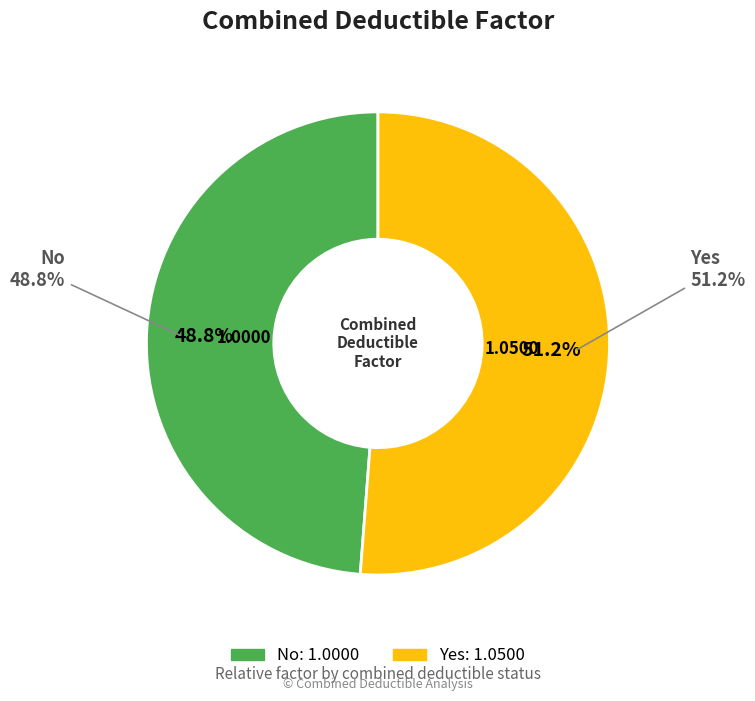

Is it true that Yes is 51% of the pie?

True